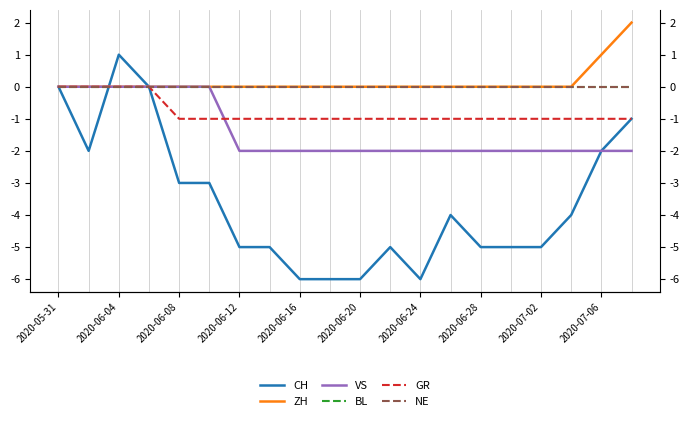

Which series ends up on top after the final intersection of GR and CH?

CH